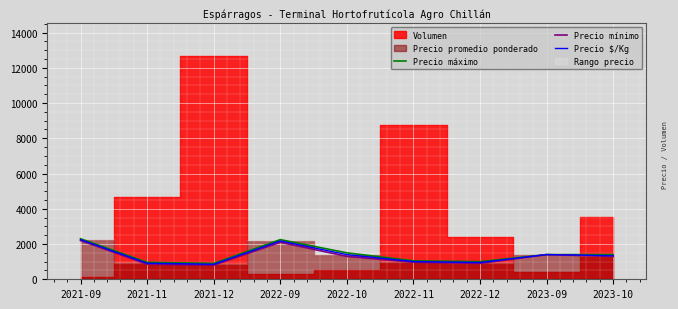

What is the lowest value of the Precio máximo series?

900